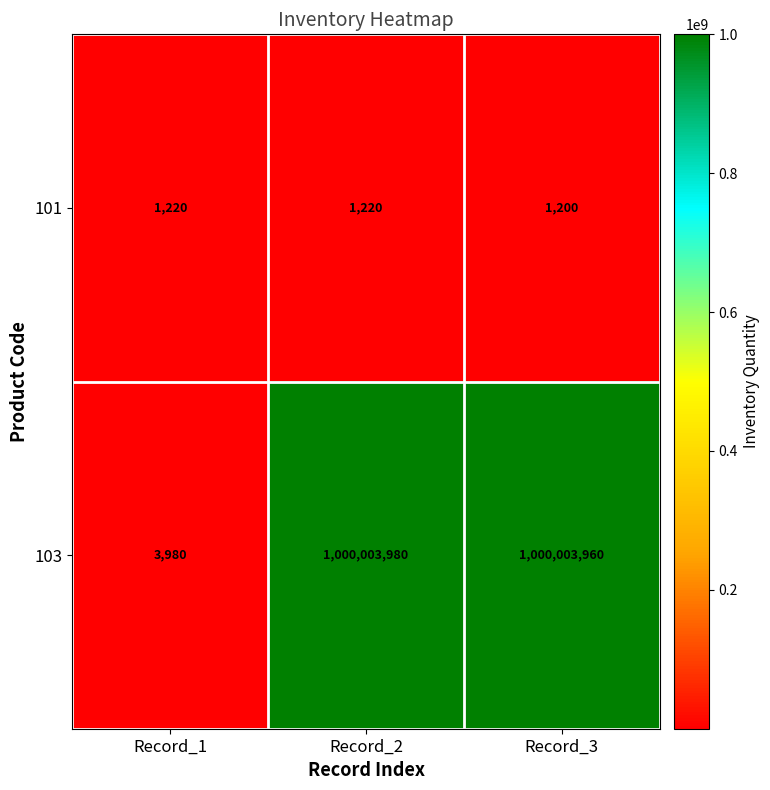

At Record_2, list the series in order from largest to smallest.

103, 101